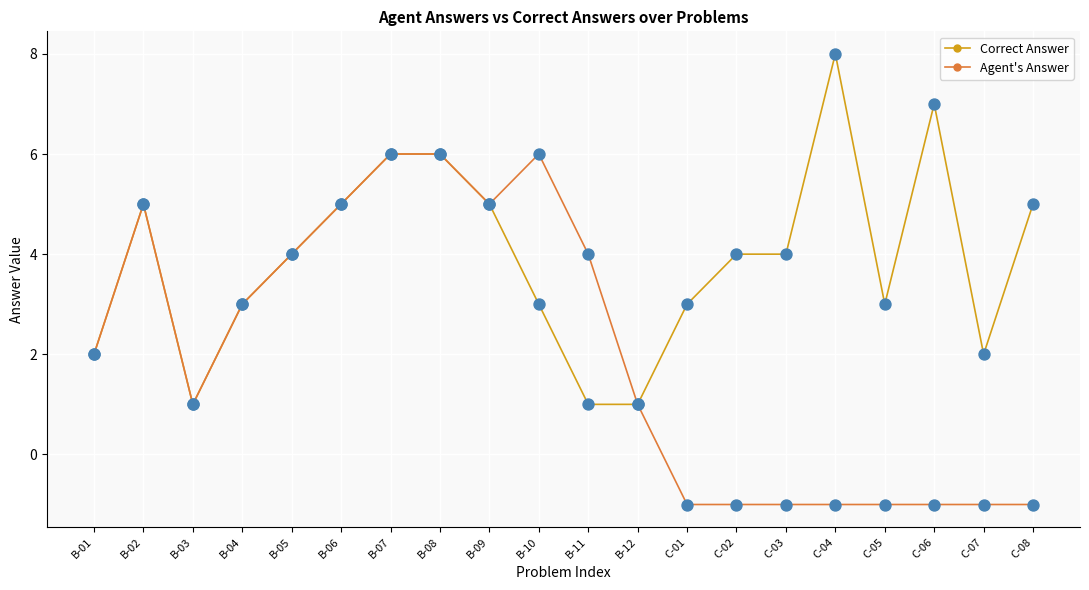

What is the total value across all series at C-07?

1